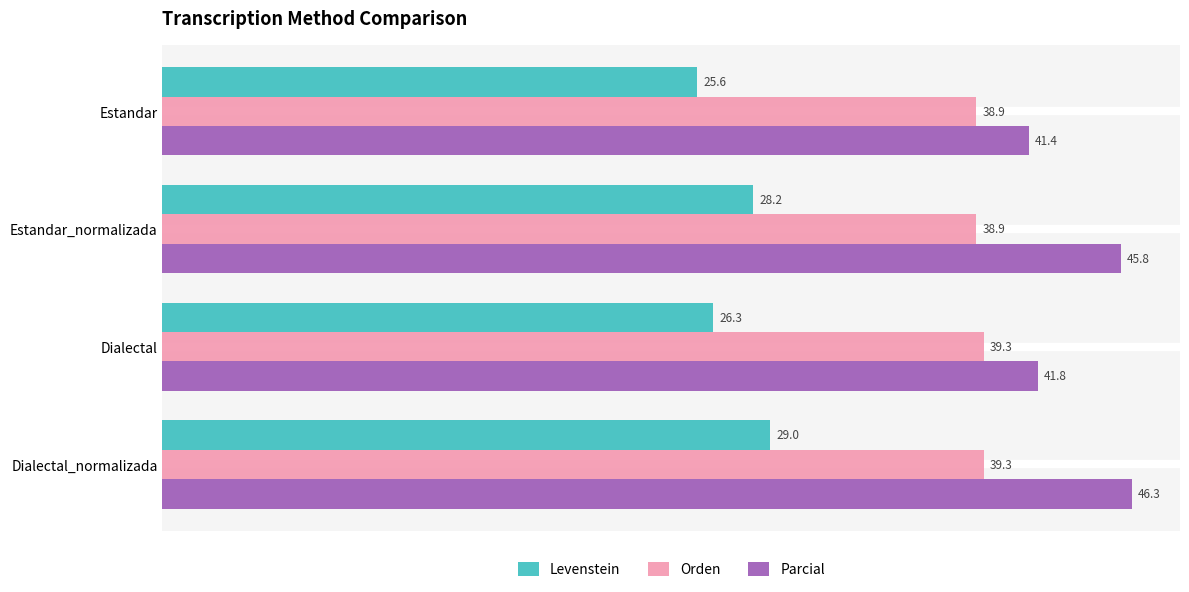

How many values in the Orden series exceed 39?

2